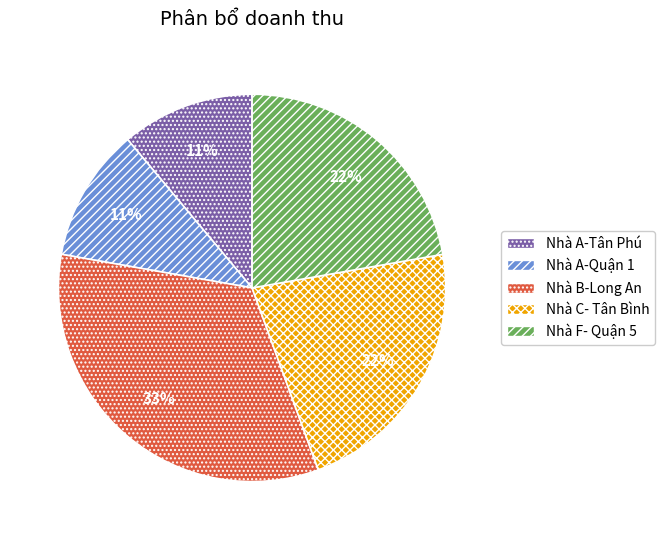

Is the sum of Nhà A-Tân Phú and Nhà C- Tân Bình greater than half?

No